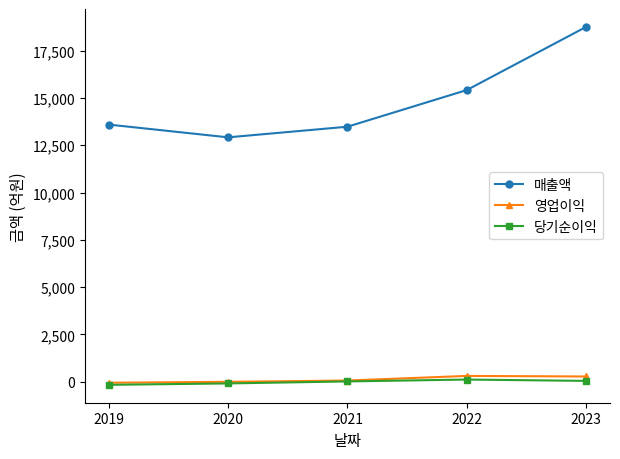

True or false: 매출액 has more than 1 points higher than both neighbors.

False